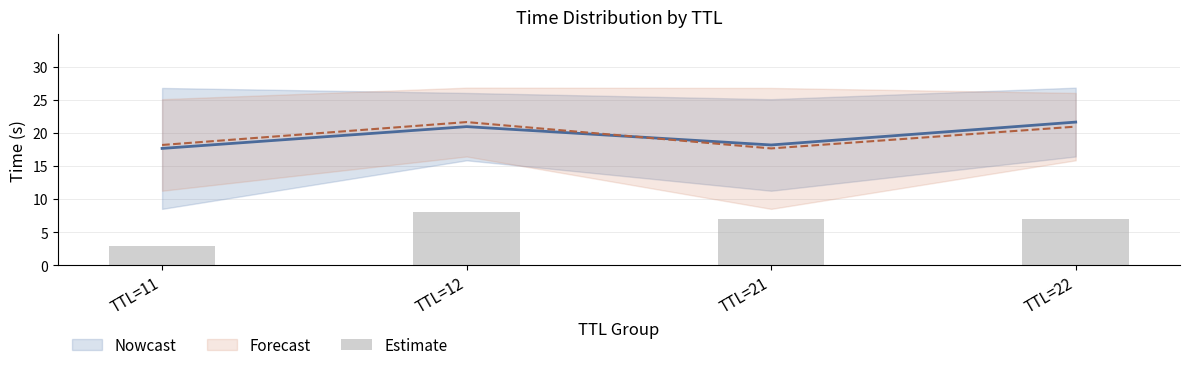

Where does the data first go above 7?

TTL=12